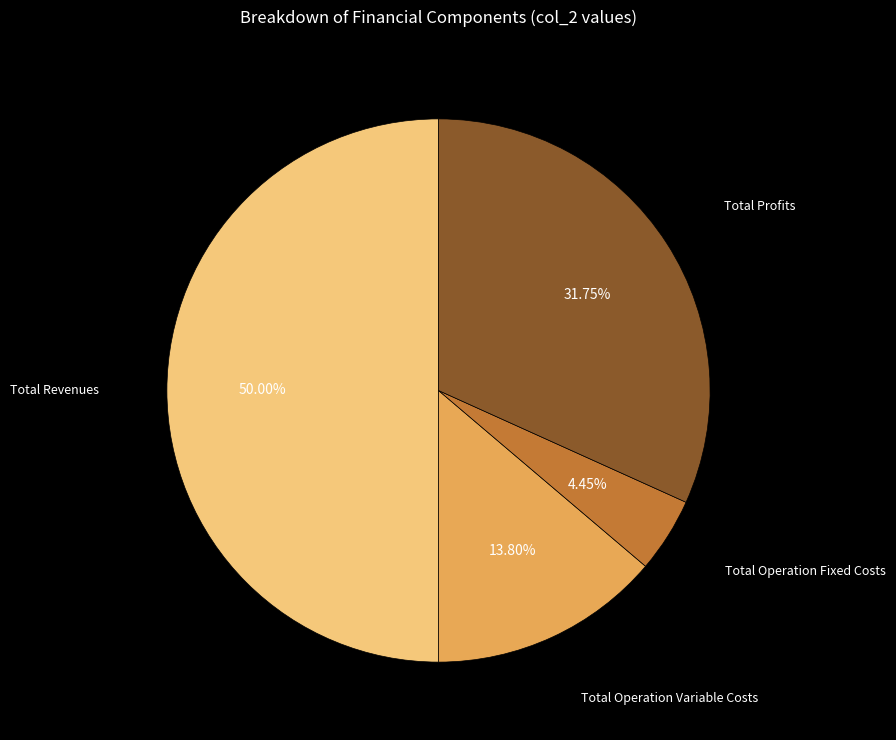

Is Total Operation Fixed Costs the majority of the pie?

No